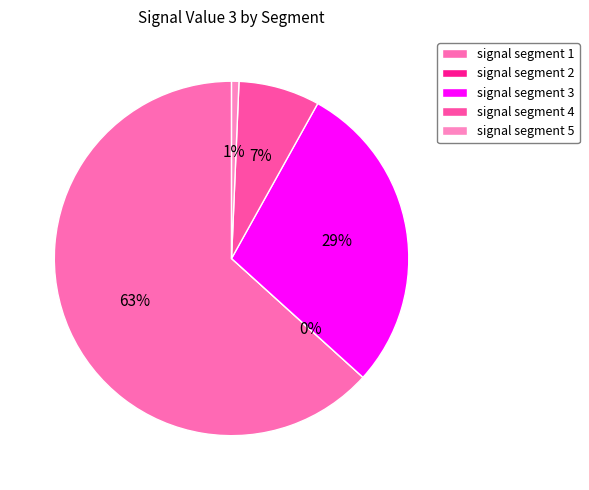

How many slices are in this pie chart?

5